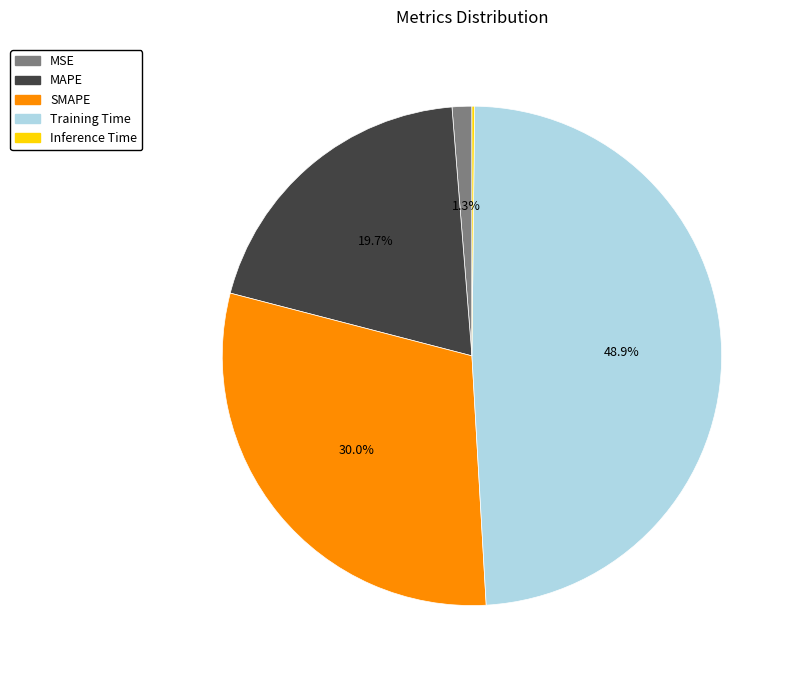

Is Training Time the majority of the pie?

No